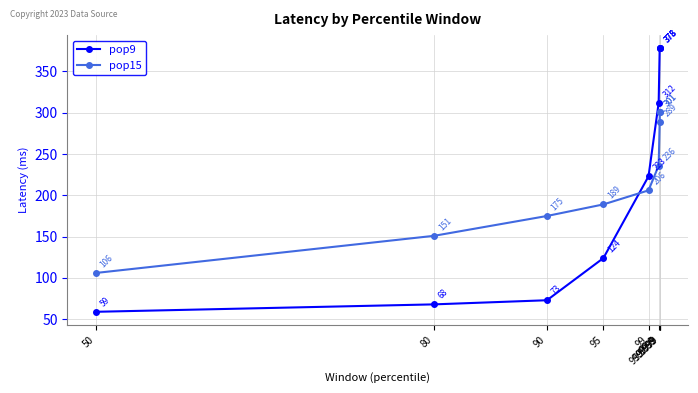

Reading right to left, extract all data points from this chart.

pop9: 99.9999=378	99.999=378	99.99=378	99.9=312	99=223	95=124	90=73	80=68	50=59
pop15: 99.9999=301	99.999=301	99.99=289	99.9=236	99=206	95=189	90=175	80=151	50=106